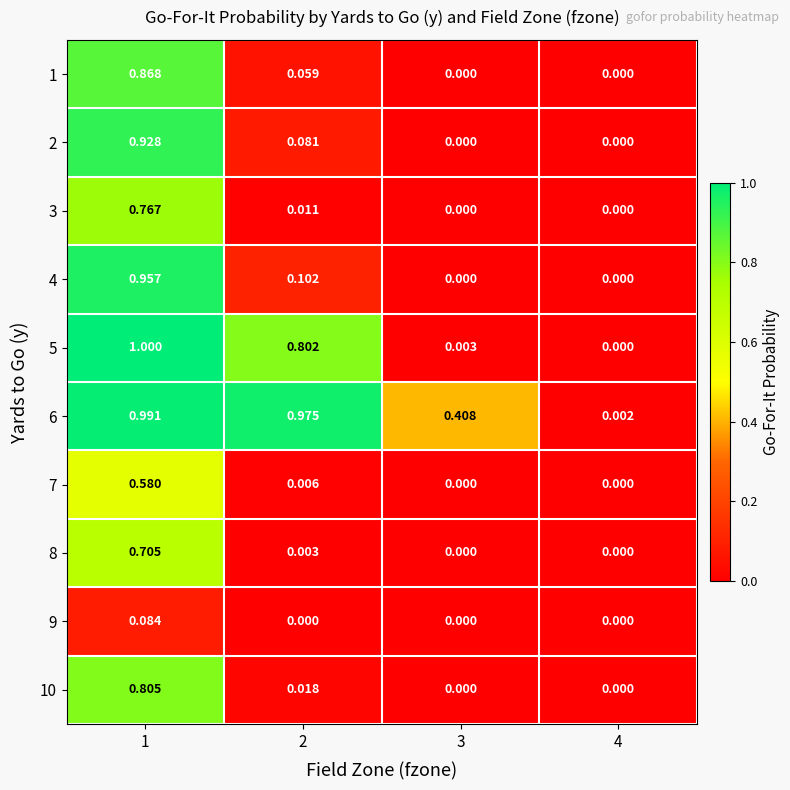

Is the value of 3 at 3 greater than the value of 1 at 1?

No